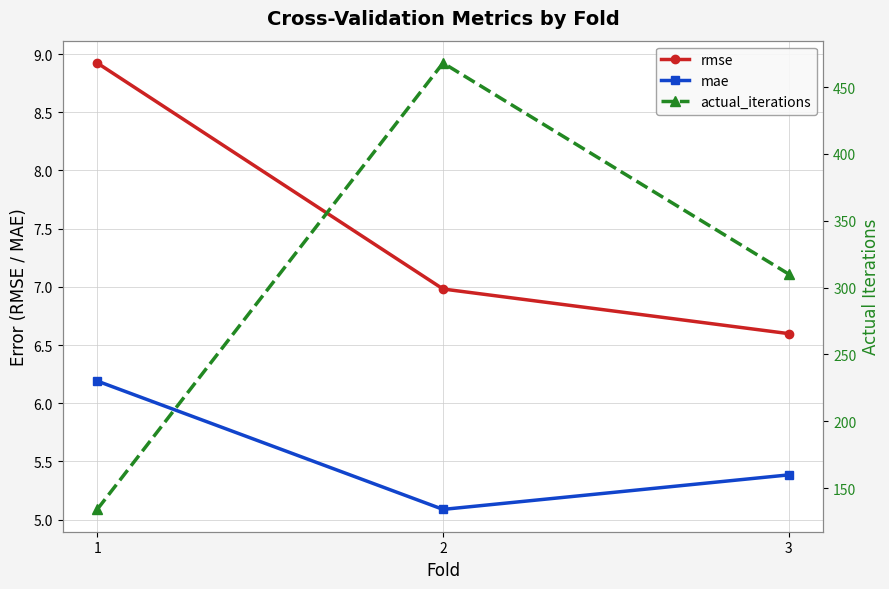

At which category is the sum across all series the highest?

2